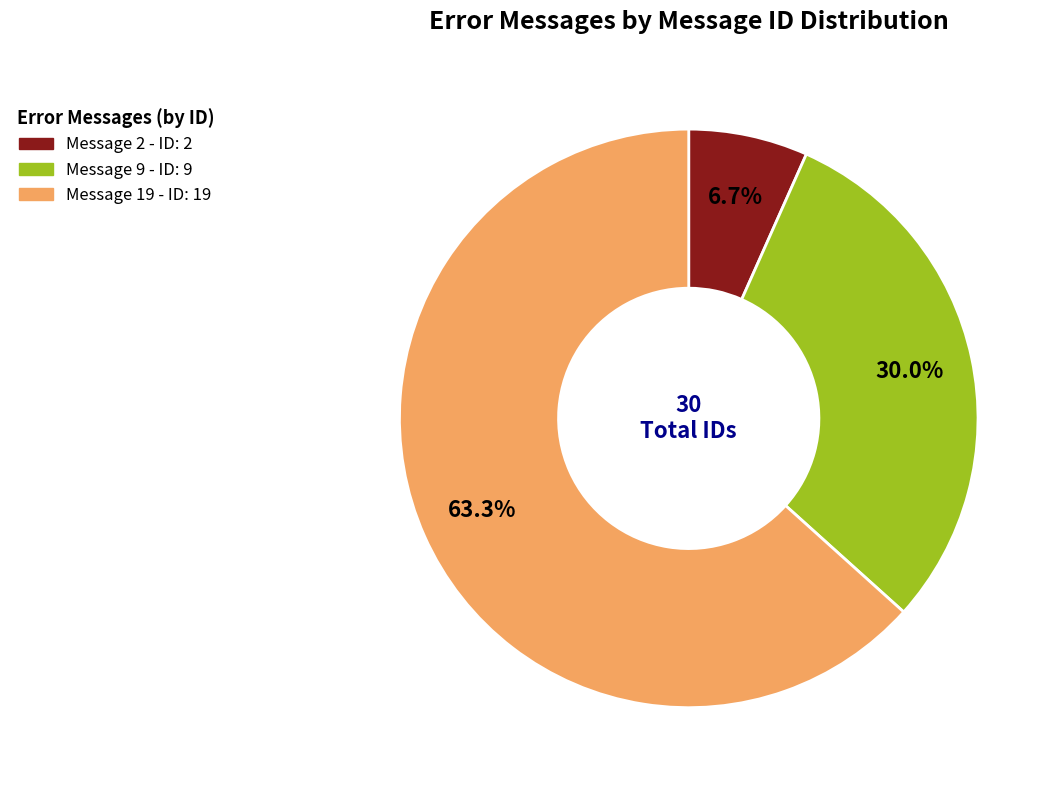

Approximately how many times larger is the value at Message 9 compared to Message 2?

4.5